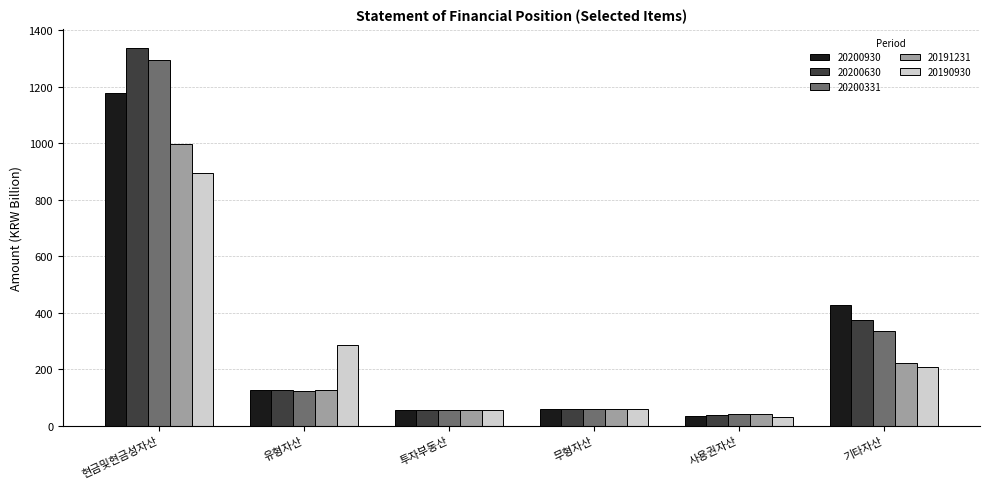

What is the sum of all 20200930 values?

1877.3